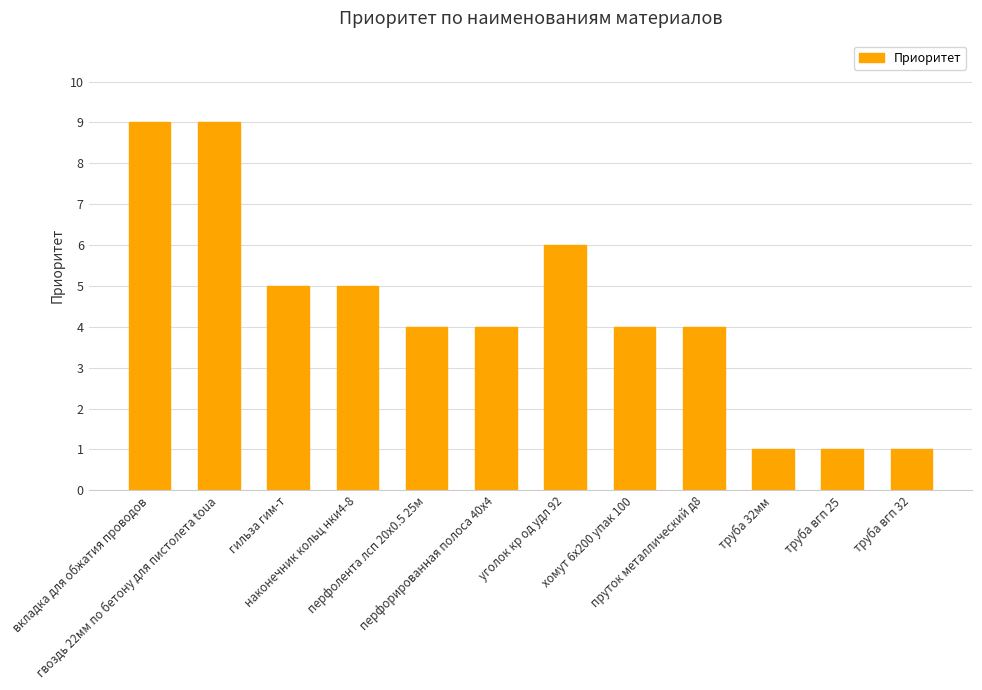

Reading right to left, extract all data points from this chart.

труба вгп 32=1	труба вгп 25=1	труба 32мм=1	пруток металлический д8=4	хомут 6х200 упак 100=4	уголок кр од удл 92=6	перфорированная полоса 40х4=4	перфолента лсп 20х0.5 25м=4	наконечник кольц нки4-8=5	гильза гим-т=5	гвоздь 22мм по бетону для пистолета toua=9	вкладка для обжатия проводов=9